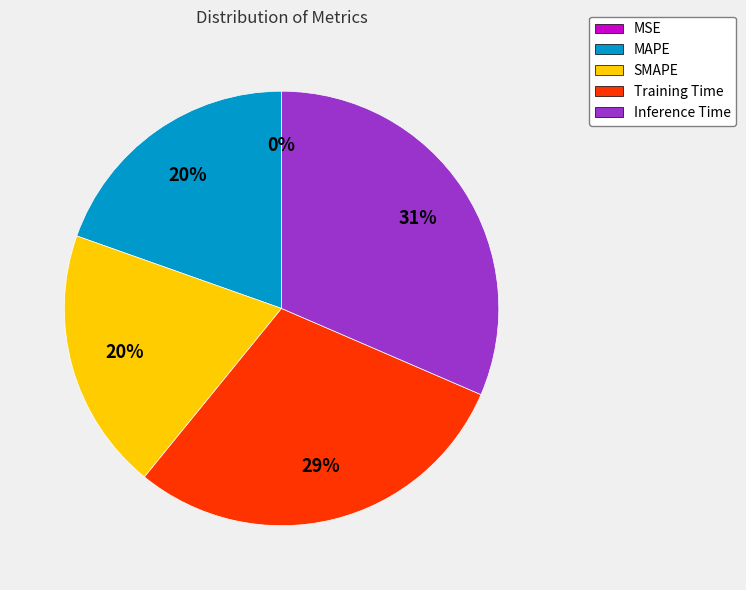

What percentage is the SMAPE slice, to the nearest percent?

20%